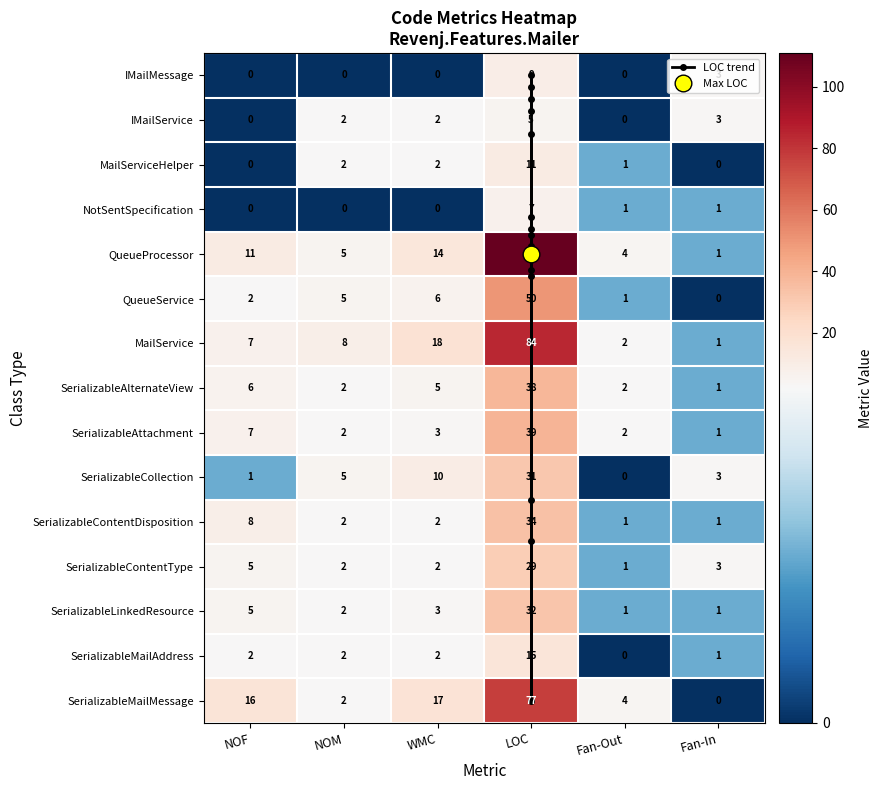

How many distinct data groups are displayed?

15